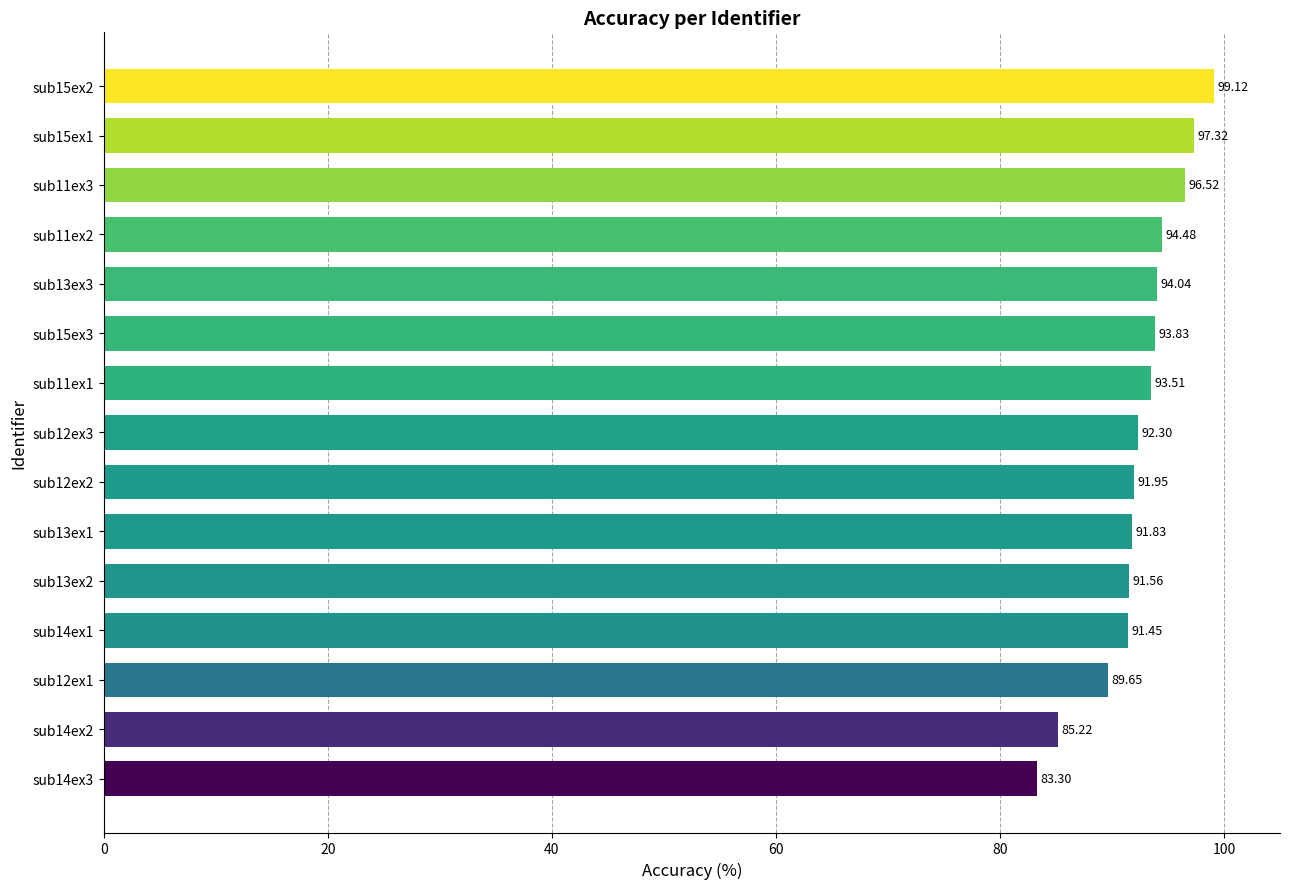

What is the smallest value displayed?

83.3